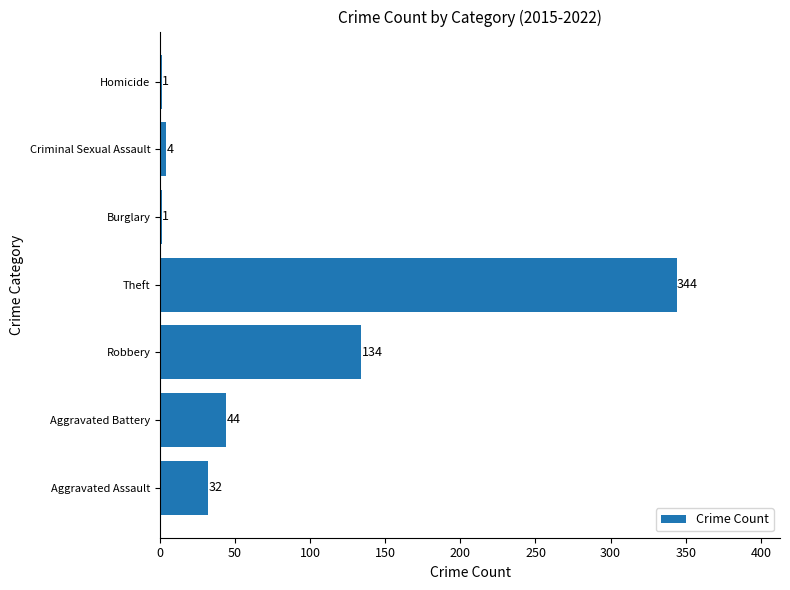

Are the bars horizontal?

Yes